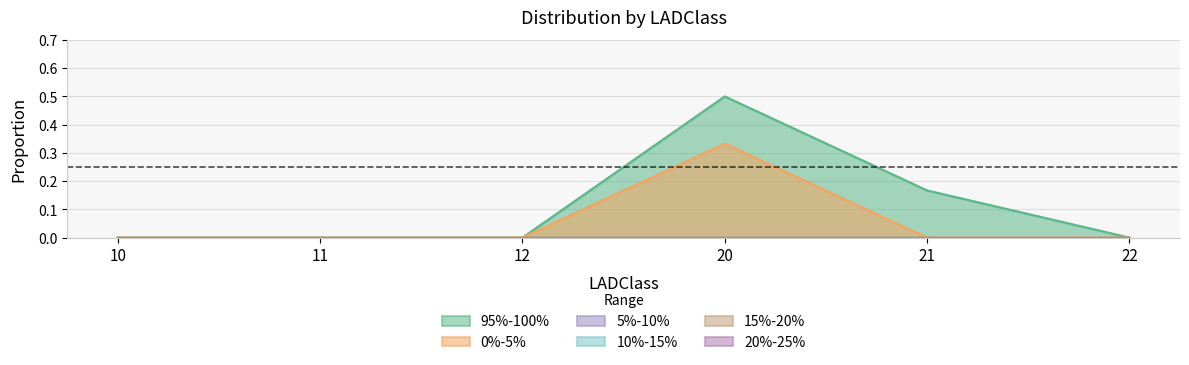

True or false: 20%-25% and 10%-15% cross at least once.

False